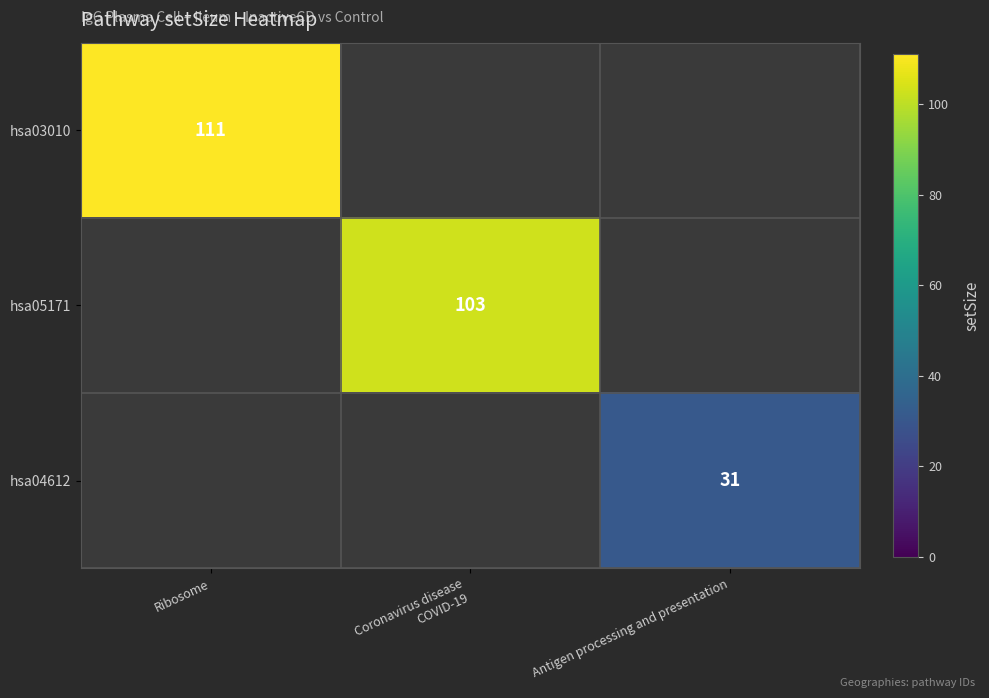

The hsa03010 series shows 146 at Ribosome. True or false?

False